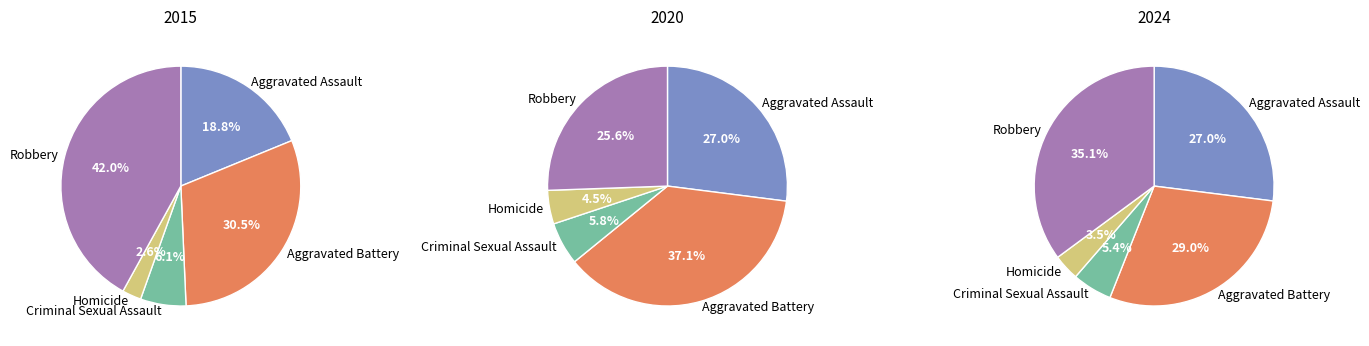

Does Aggravated Assault account for over 50% of the chart?

No